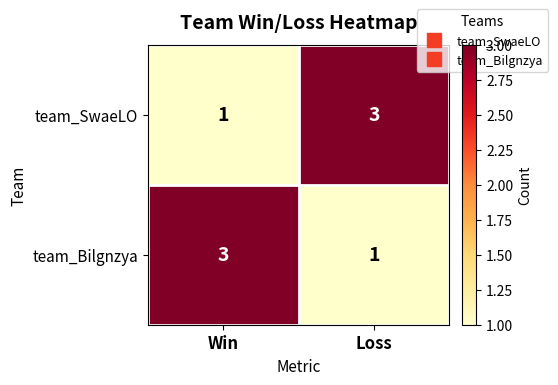

At Win, list the series in order from smallest to largest.

team_SwaeLO, team_Bilgnzya